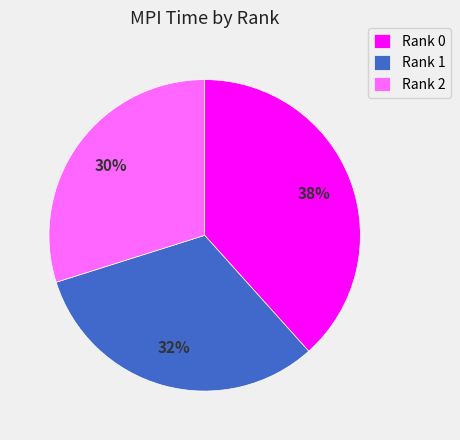

What is the ratio of the value at Rank 1 to the value at Rank 0?

0.8